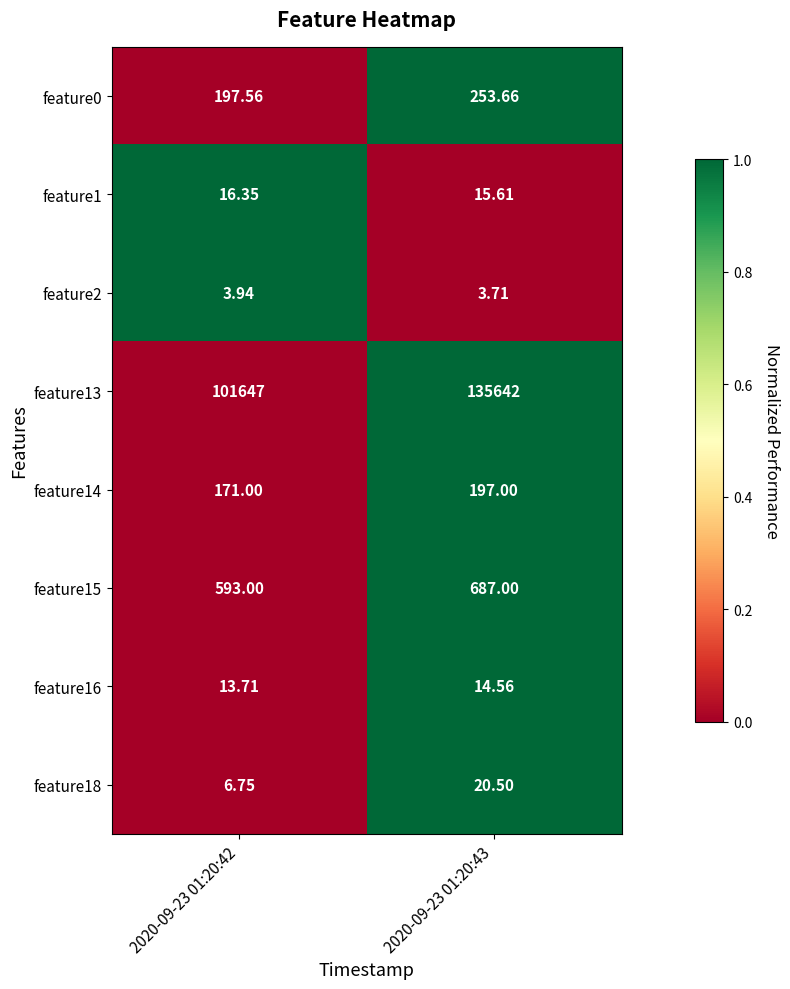

Is the value of feature13 at 2020-09-23 01:20:42 greater than the value of feature2 at 2020-09-23 01:20:42?

Yes